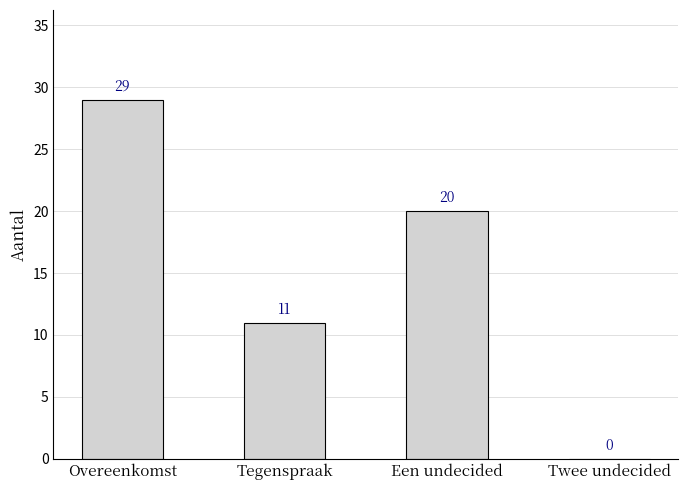

Are the bars horizontal?

No